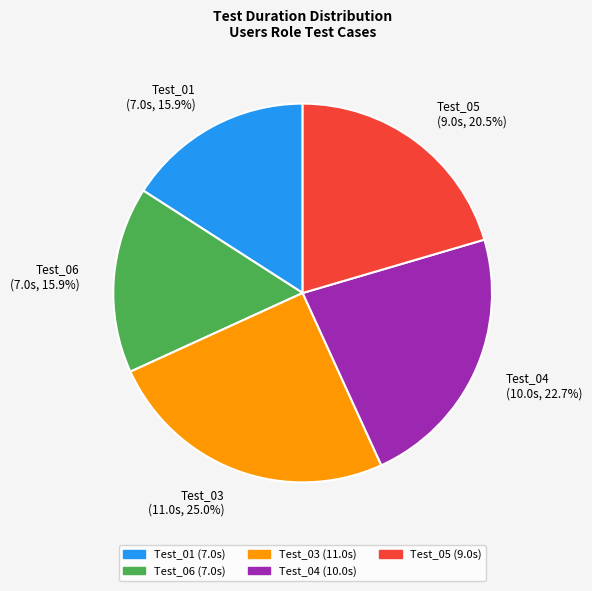

Which category has the biggest portion of the pie?

Test_03